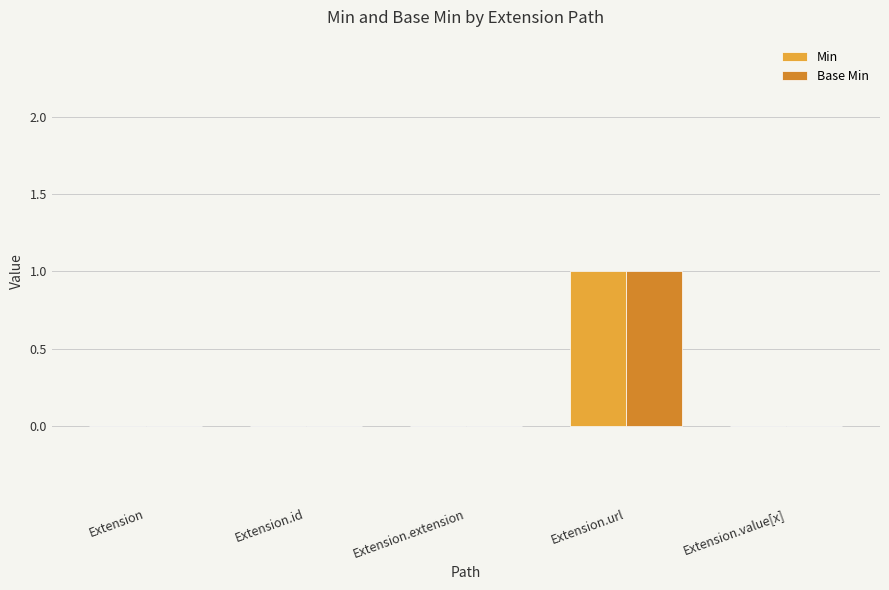

What are all the series names shown in the legend?

Min, Base Min